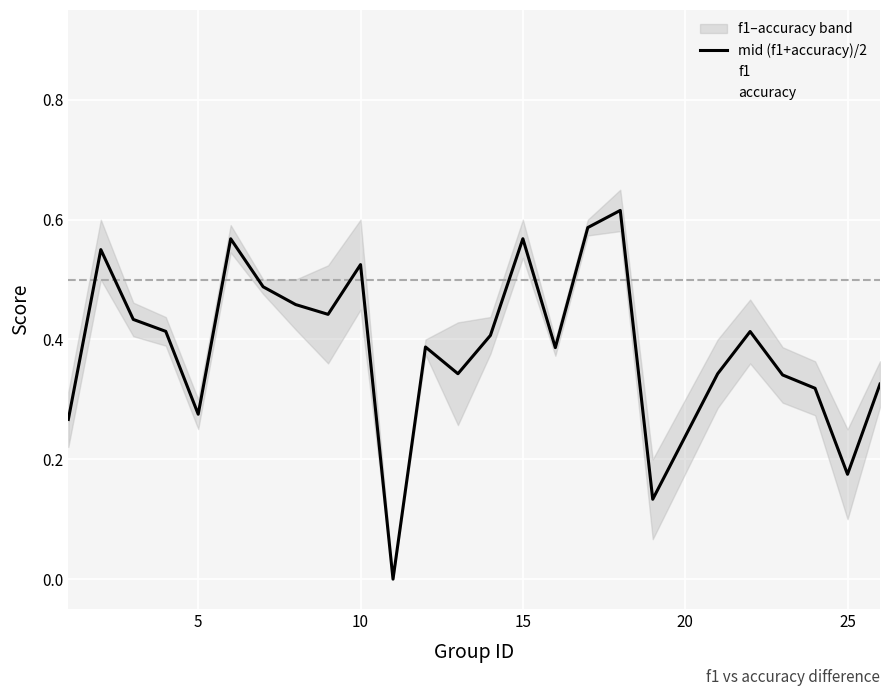

How many interior local valleys (lower than both neighbors) does the data have?

7